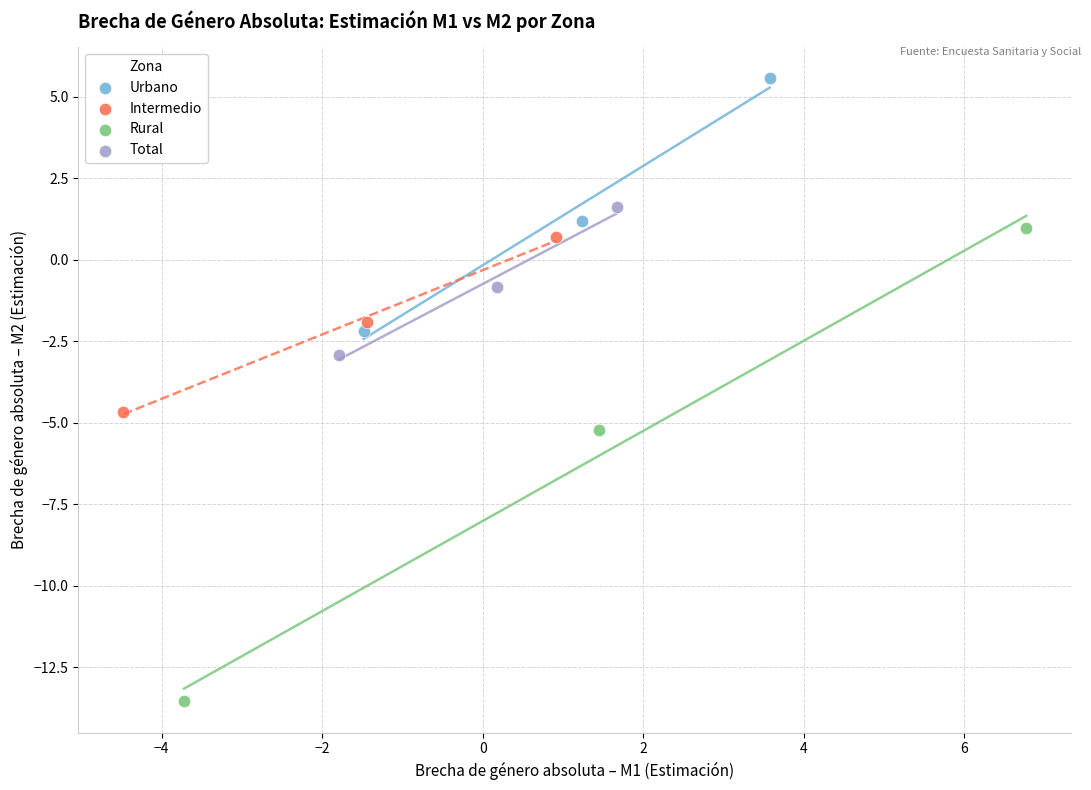

Which series reaches the maximum Y coordinate?

Urbano